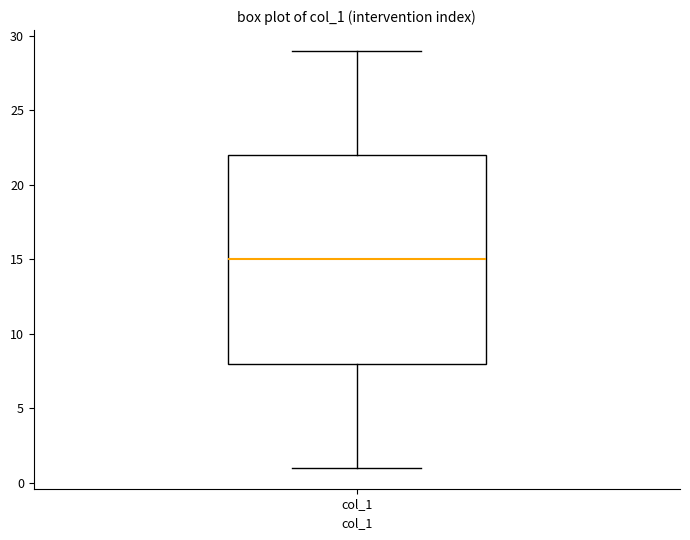

Read this box plot against the y-axis: the position of the median line, the range covered by the box, and the ends of both whiskers. The values are not printed on the chart, so give them approximately, as read against the axis.

median 15, box 8 to 22, whiskers 1 to 29